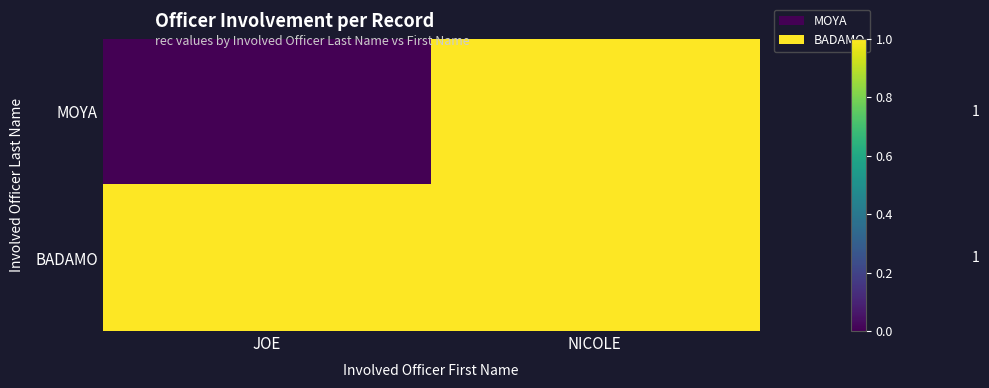

At how many categories does at least one series exceed 0?

2